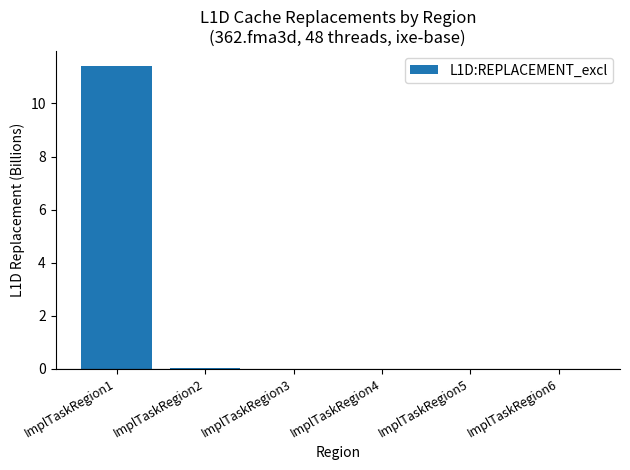

What is the maximum value shown in the chart?

11.4